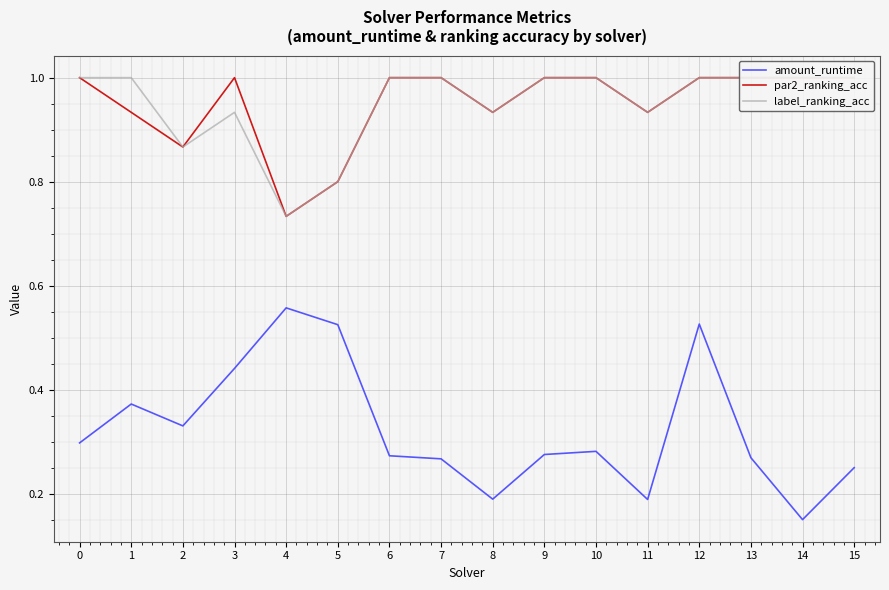

Is the value of par2_ranking_acc at 0 greater than the value of label_ranking_acc at 14?

No